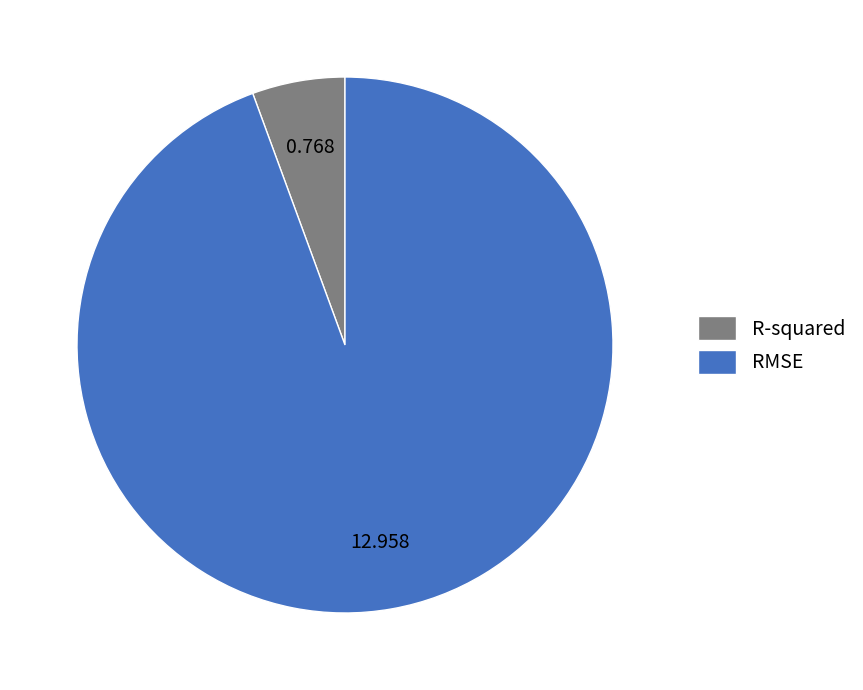

Do RMSE and R-squared together represent more than half of the pie?

Yes